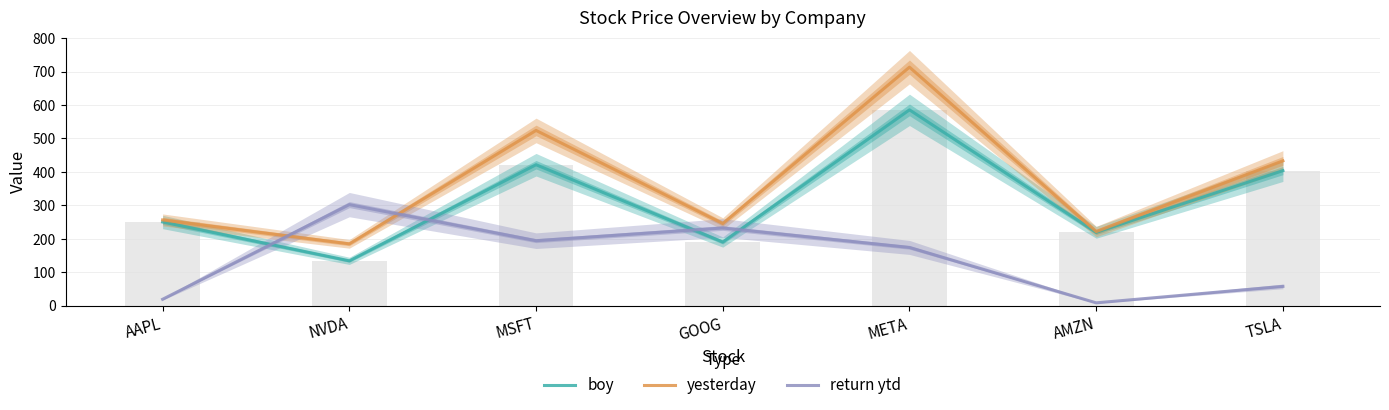

At which category does the chart reach its minimum across all series?

AMZN